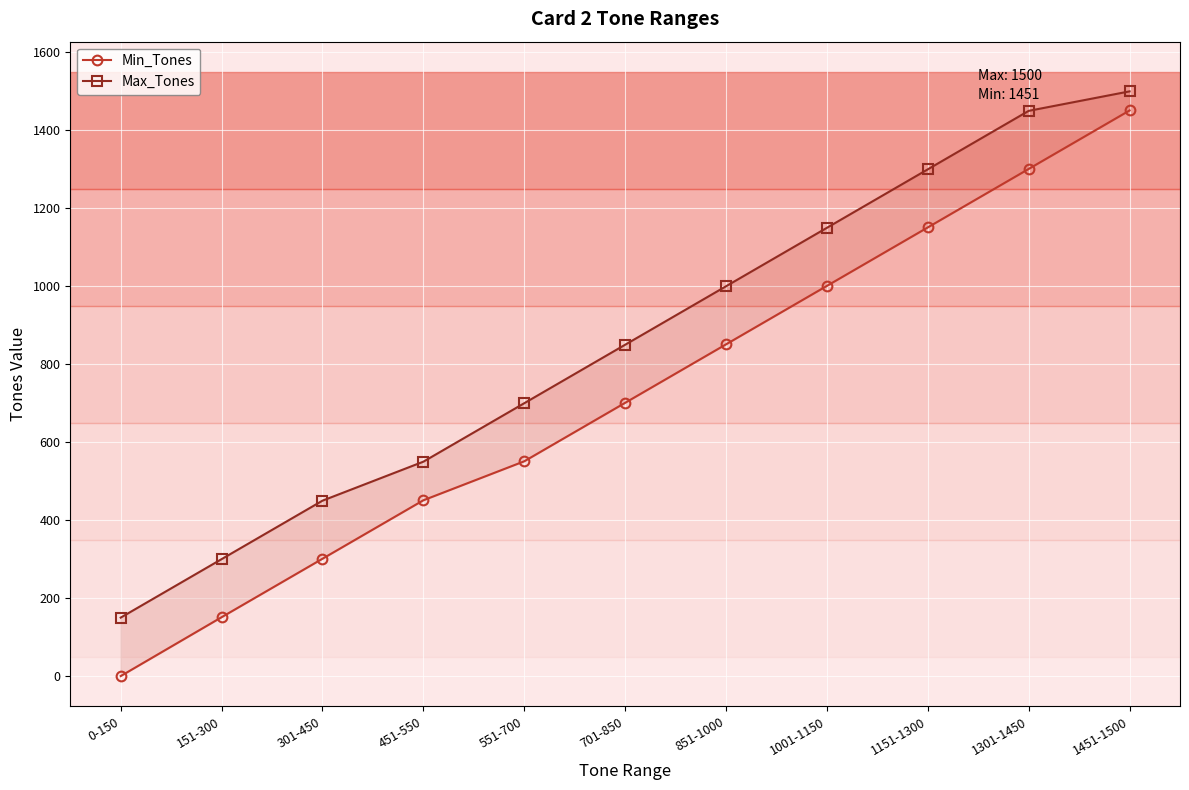

Reading right to left, transcribe all the data shown in this chart.

Min_Tones: 1451-1500=1451	1301-1450=1301	1151-1300=1151	1001-1150=1001	851-1000=851	701-850=701	551-700=551	451-550=451	301-450=301	151-300=151	0-150=0
Max_Tones: 1451-1500=1500	1301-1450=1450	1151-1300=1300	1001-1150=1150	851-1000=1000	701-850=850	551-700=700	451-550=550	301-450=450	151-300=300	0-150=150